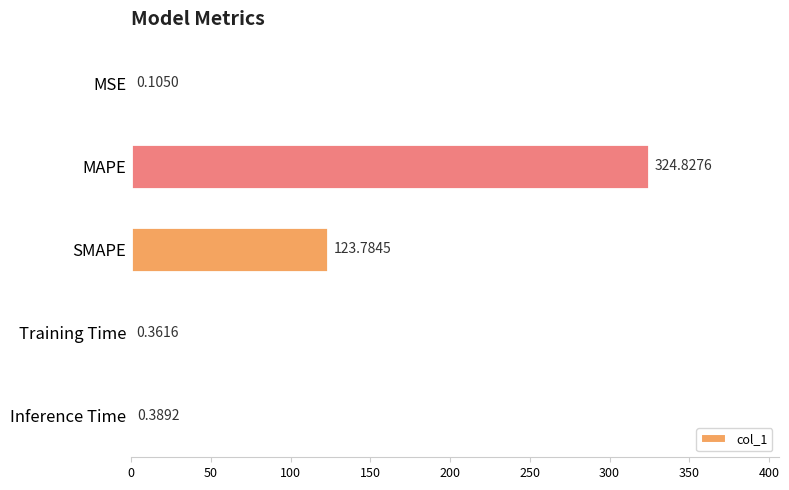

Between MSE and Inference Time, which is larger?

Inference Time